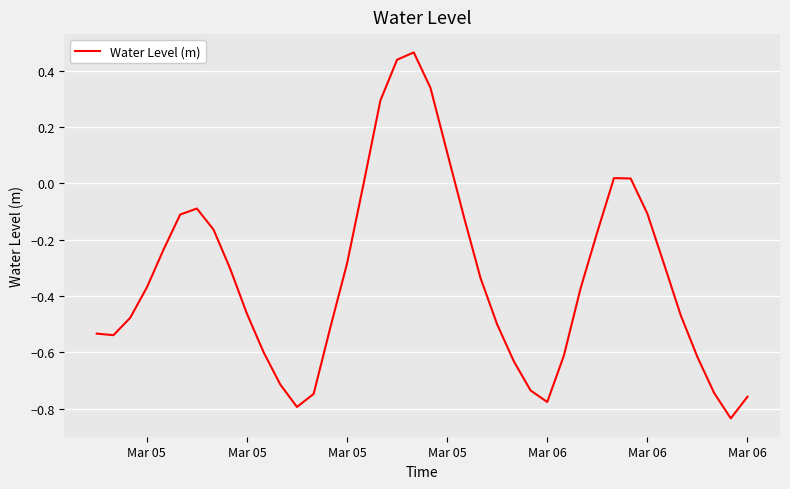

What is the difference between the maximum and minimum values?

1.3